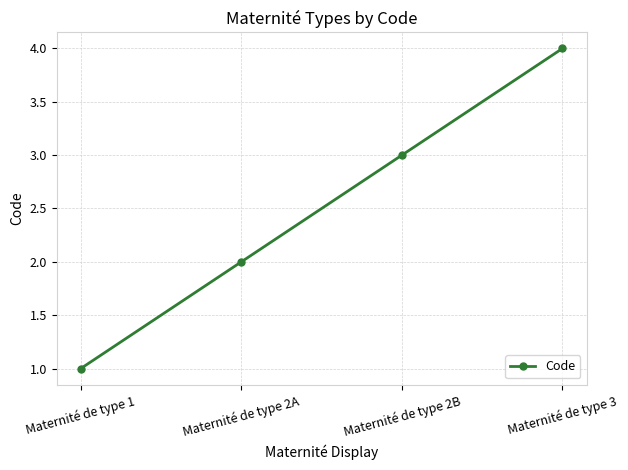

What is the difference between the values at Maternité de type 2A and Maternité de type 1?

1